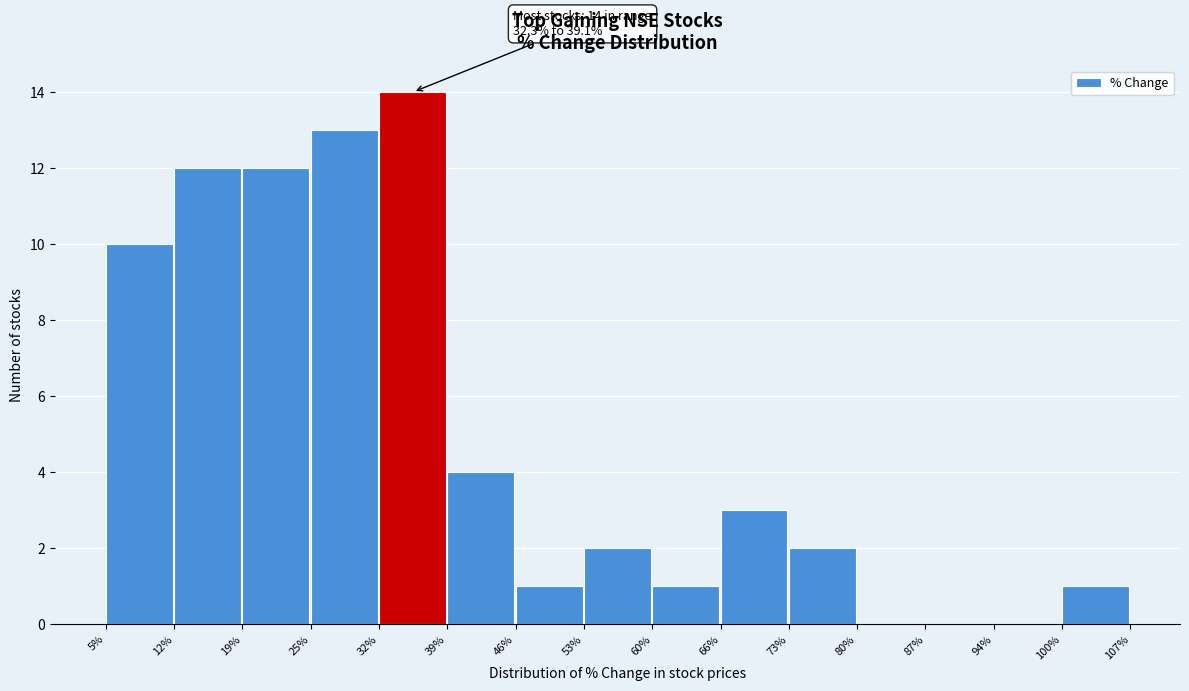

Which range on the x-axis has the tallest bar?

32% to 39%